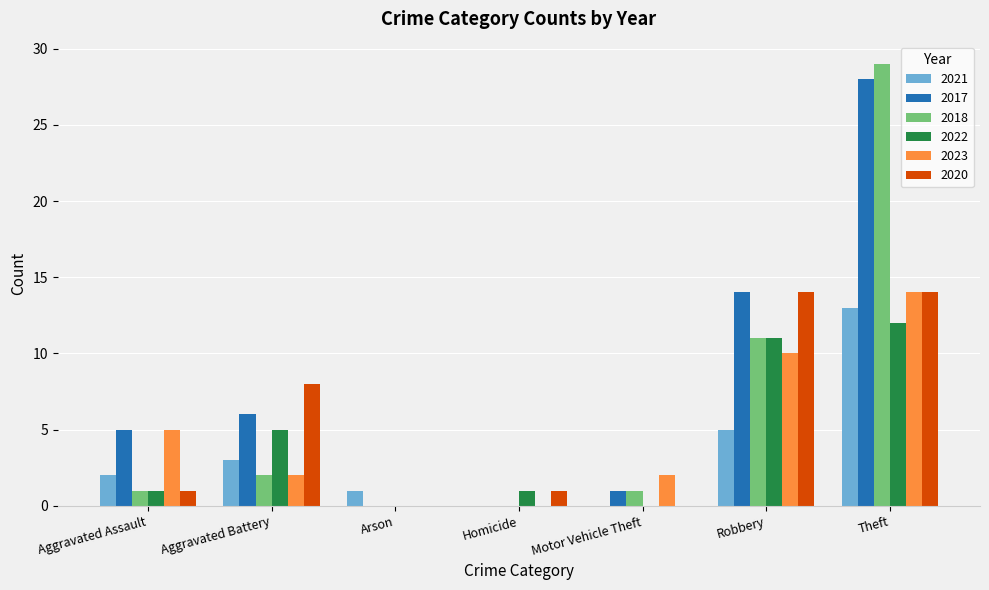

What is the sum of the 2018 values at Aggravated Battery and Aggravated Assault?

3